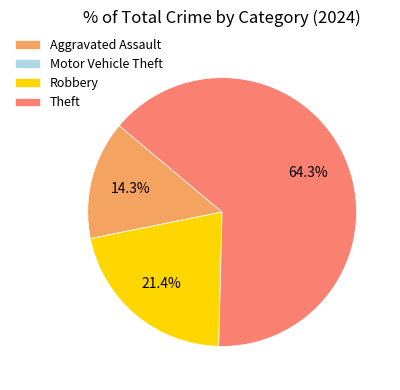

What is the total percentage of Aggravated Assault and Robbery?

35.7%